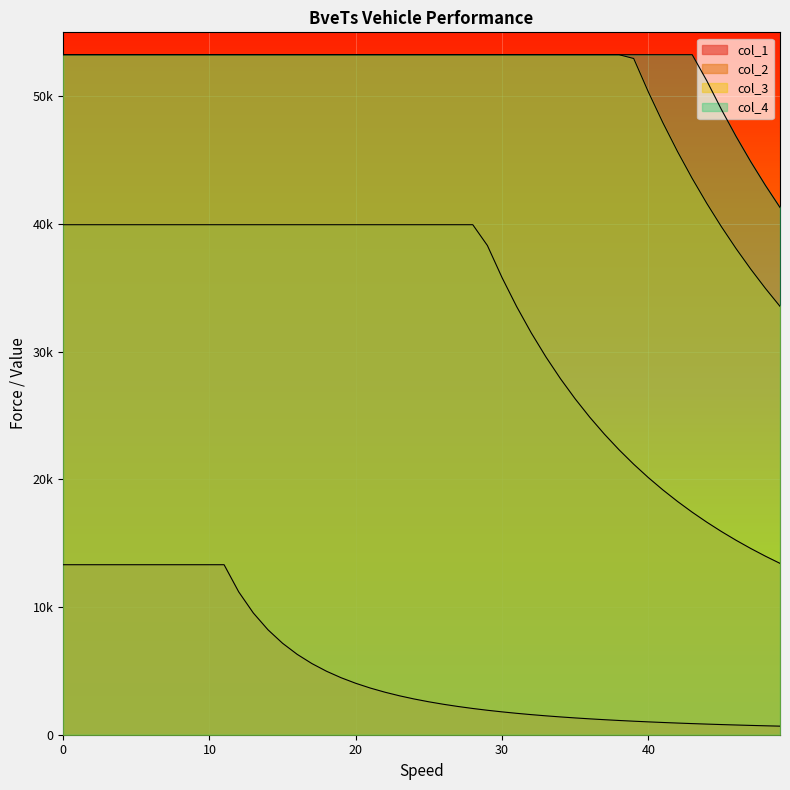

How many data points in col_2 are less than 38305?

20